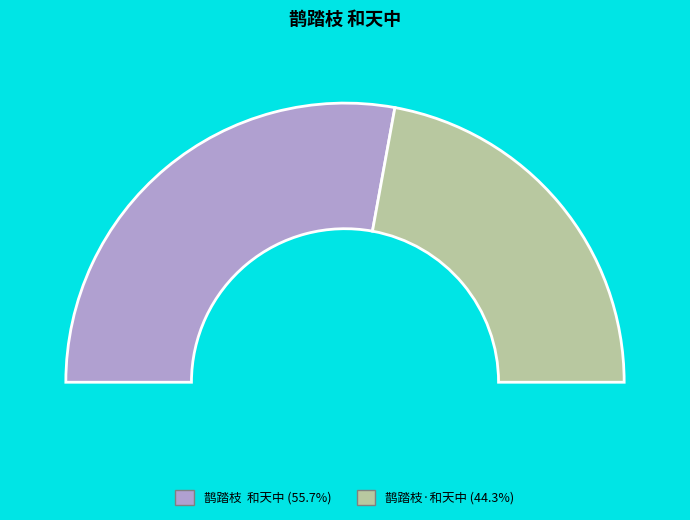

Rank the categories by value from lowest to highest.

鹊踏枝·和天中, 鹊踏枝  和天中